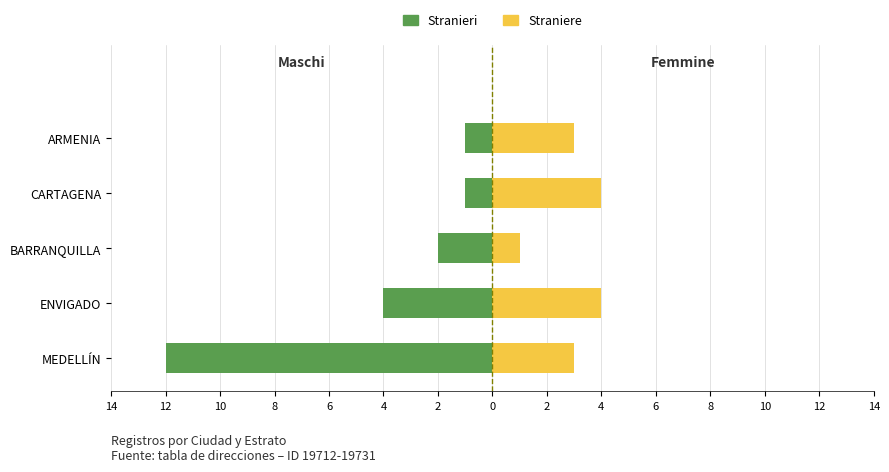

Rank the series by their maximum value, from highest to lowest.

Femmine, Maschi